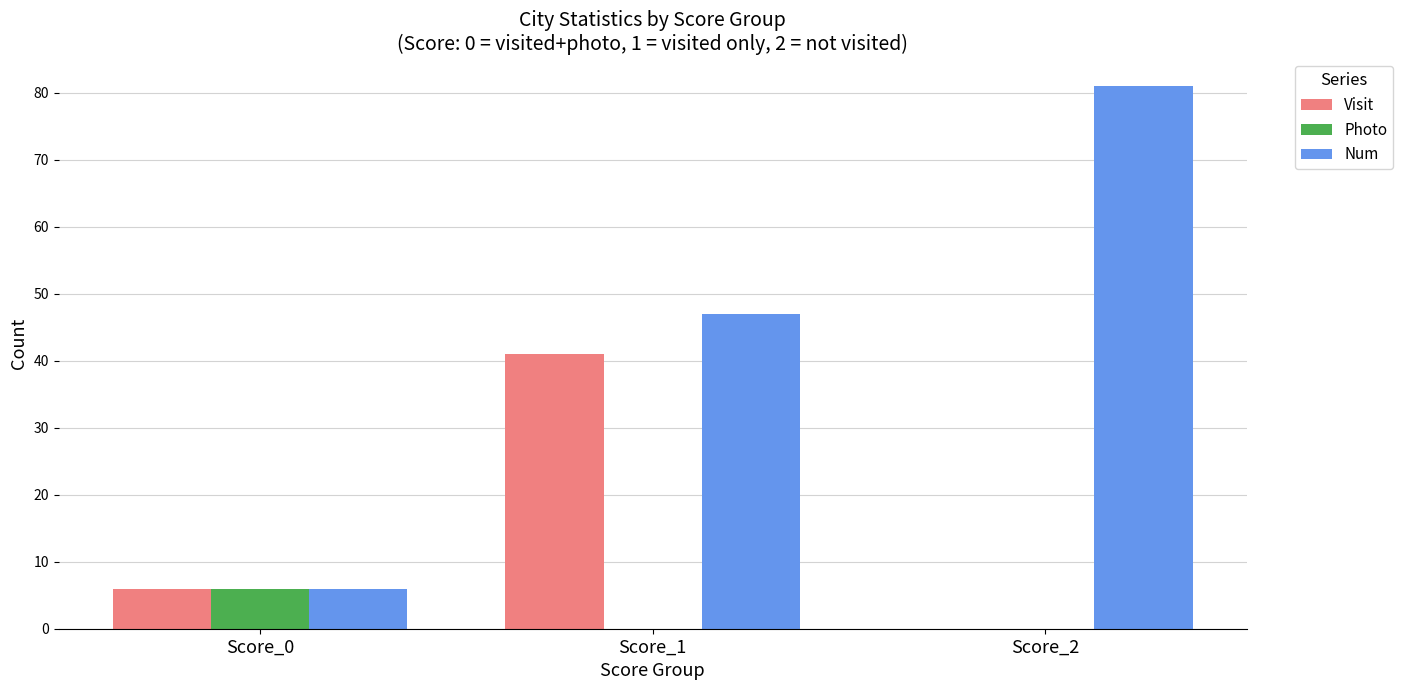

Which category has the highest value across all series?

Score_2